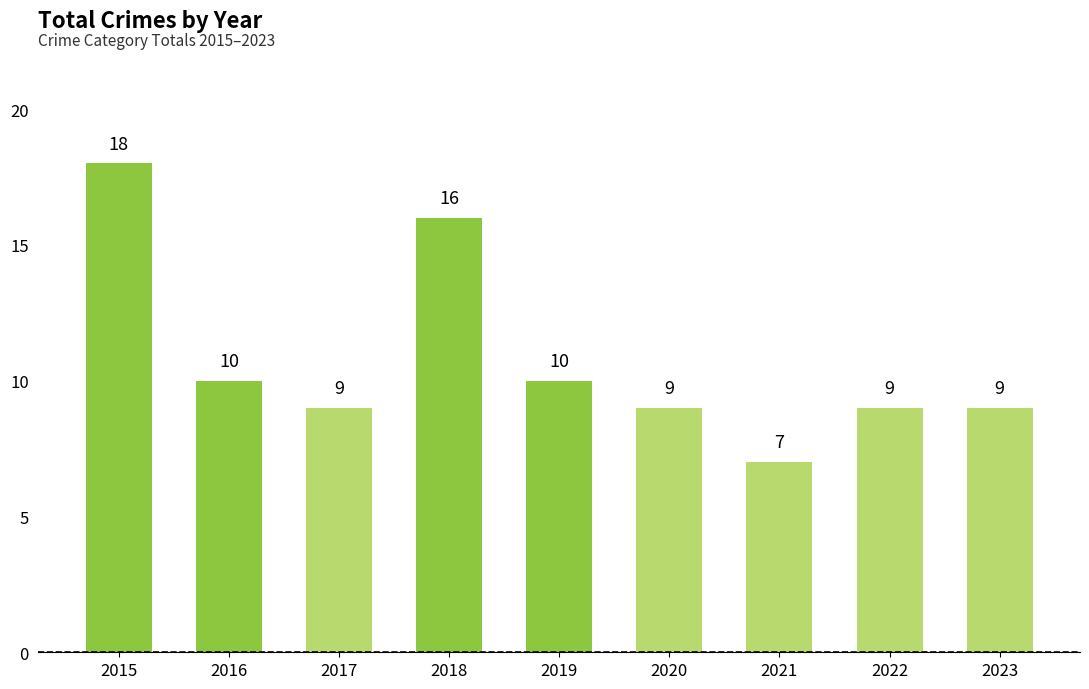

The chart shows a value of 18 at 2015. True or false?

True